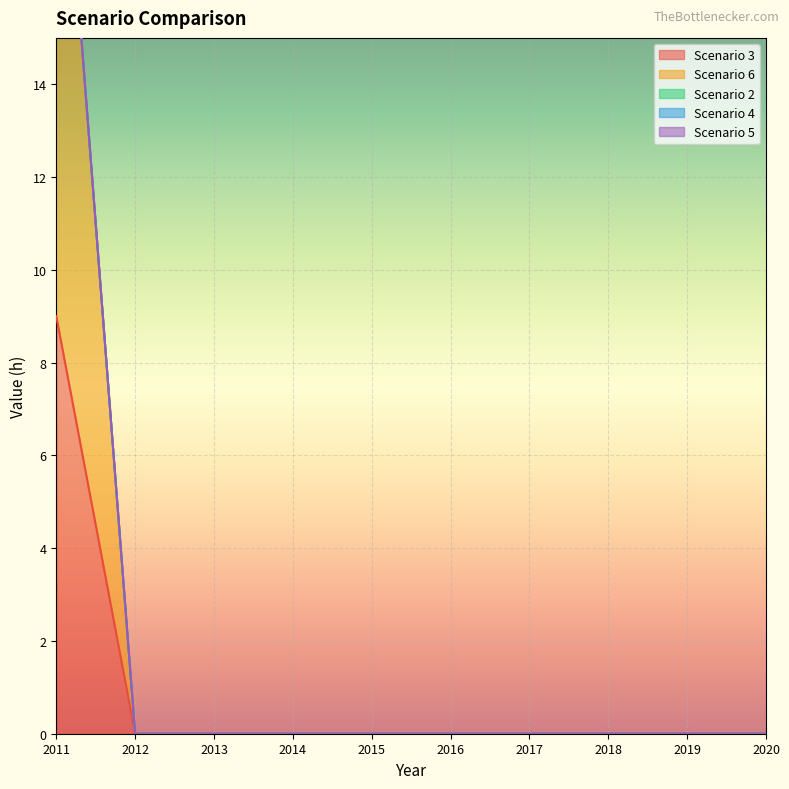

The value of Scenario 2 at 2018 is 0. True or false?

True